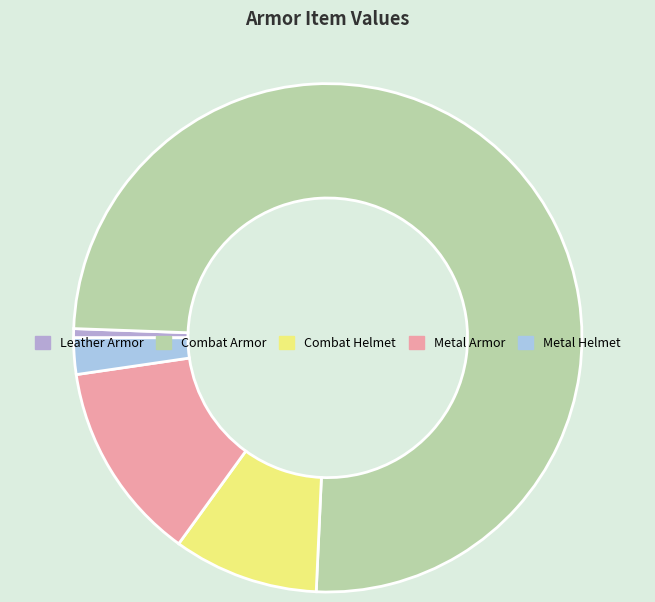

What is the largest slice in the pie chart?

Combat Armor